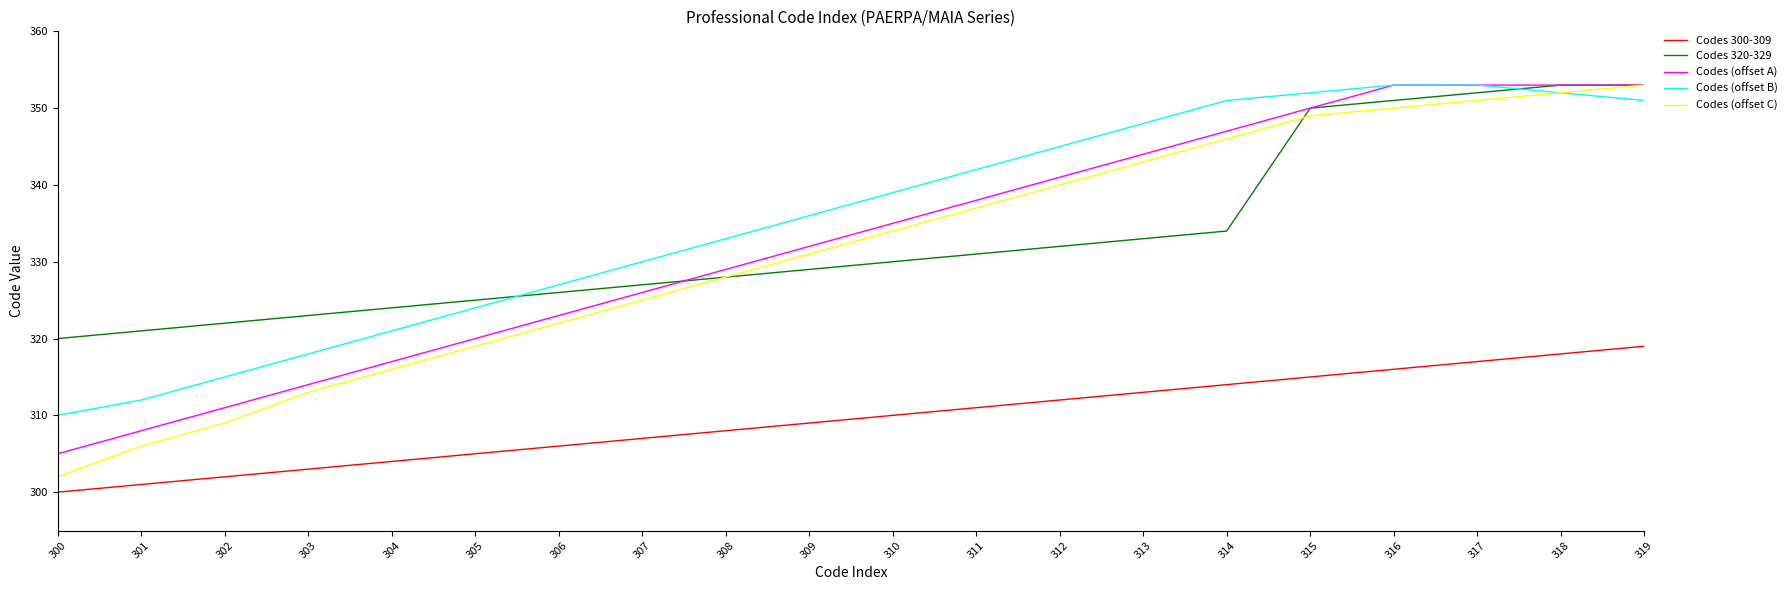

True or false: Codes (offset B) has more than 1 interior local peaks.

False